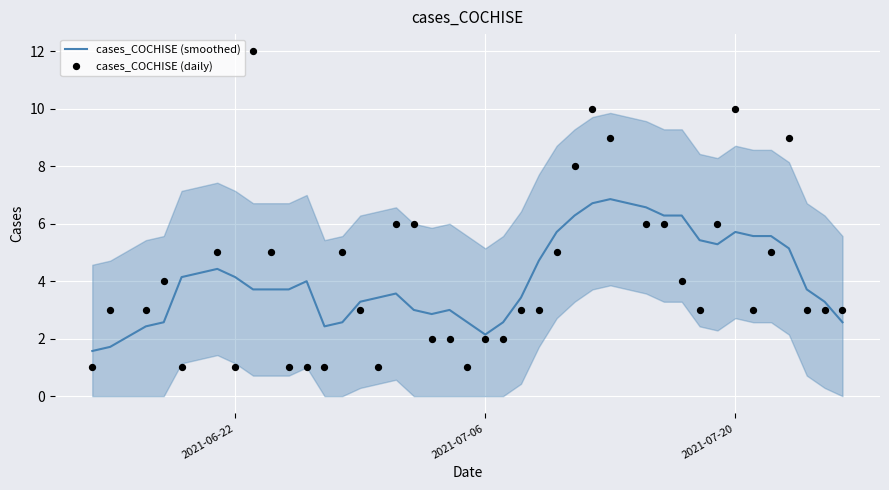

At how many categories does at least one series exceed 8?

5